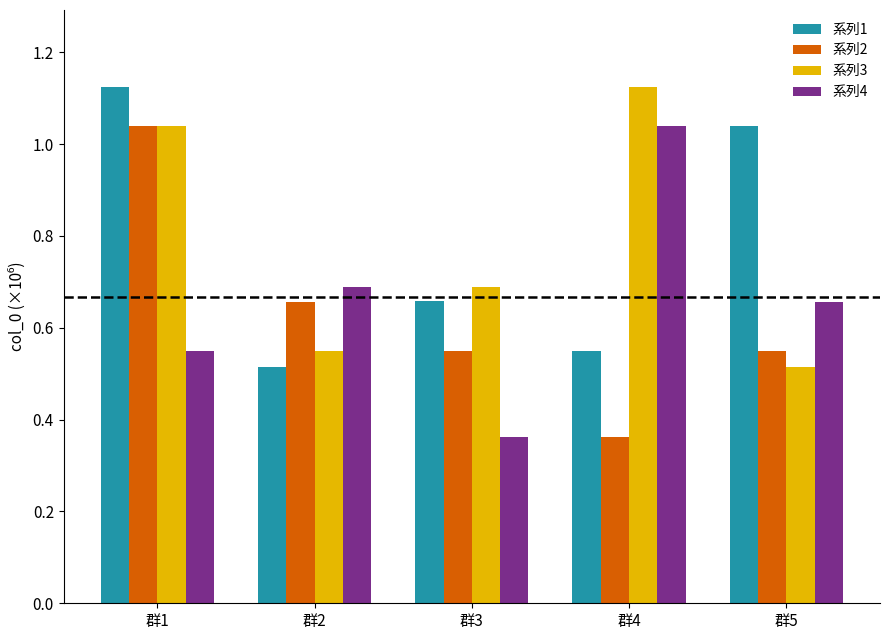

Are the bars horizontal?

No